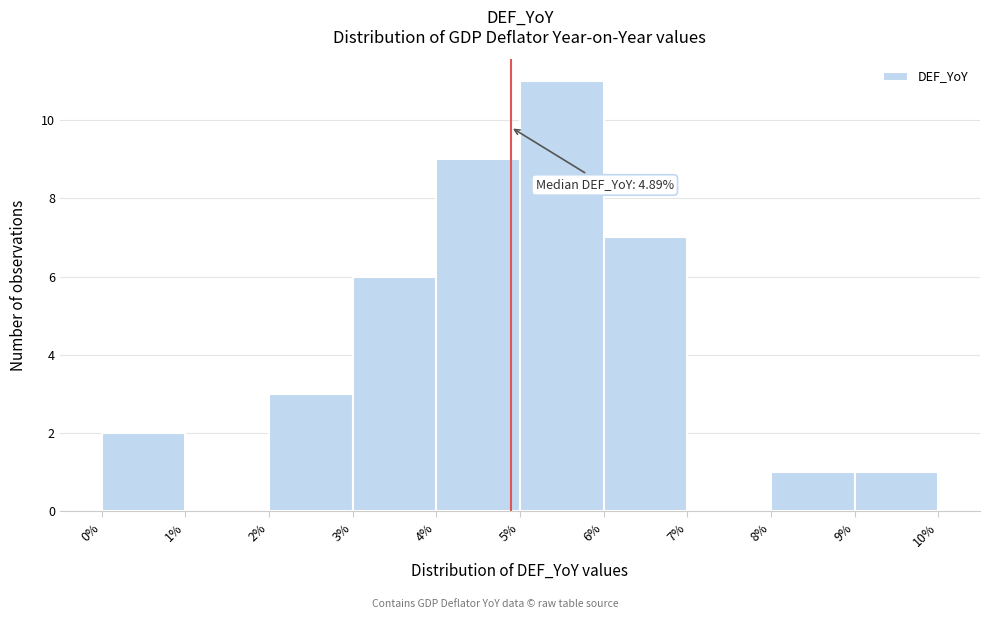

Which range on the x-axis has the tallest bar?

5% to 6%